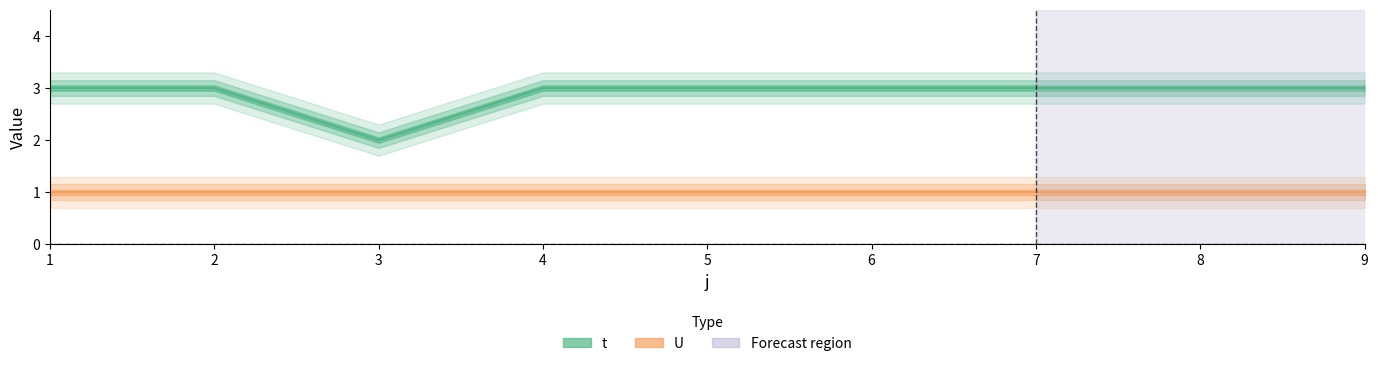

Which category has the highest value across all series?

1